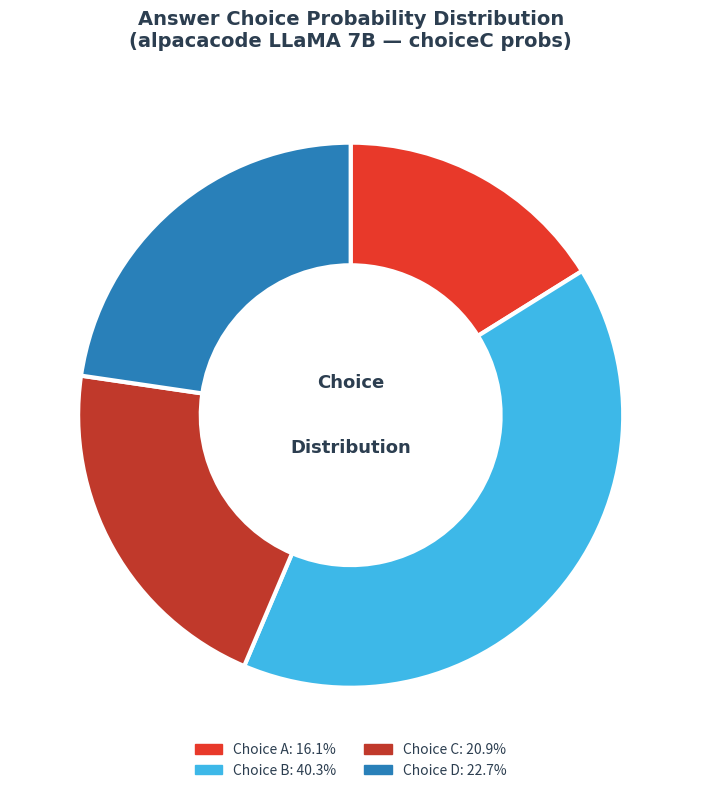

Is there any slice that represents more than half of the pie?

No